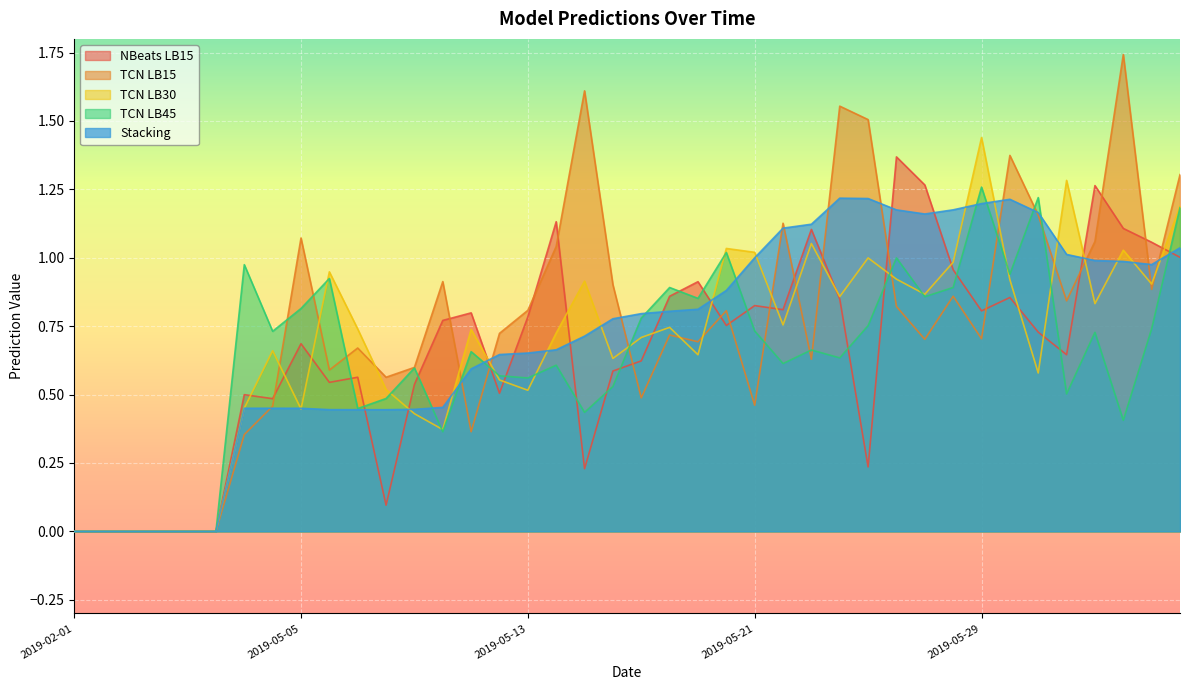

At how many categories does at least one series exceed 0?

34